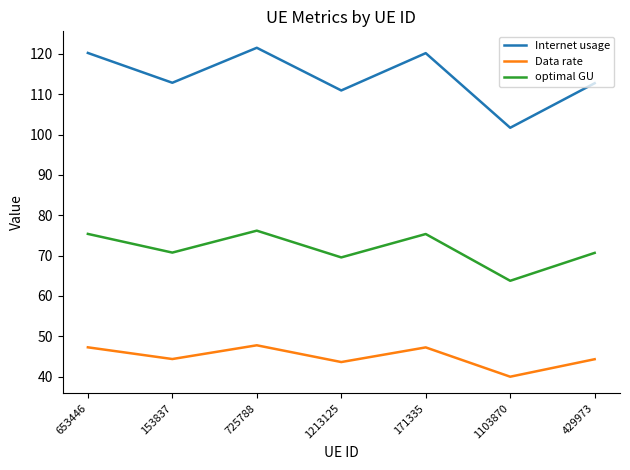

What is the difference between the second highest and second lowest values in the Internet usage series?

9.3